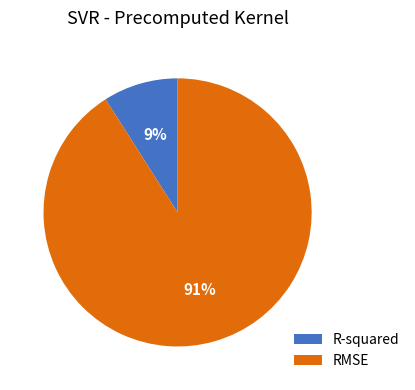

To the nearest percent, what portion does RMSE represent?

91%